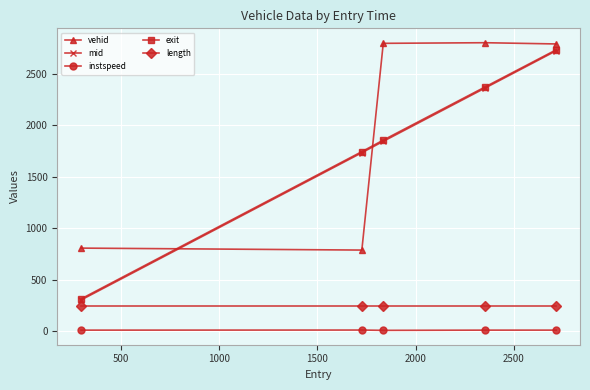

True or false: exit has more than 2 interior local peaks.

False